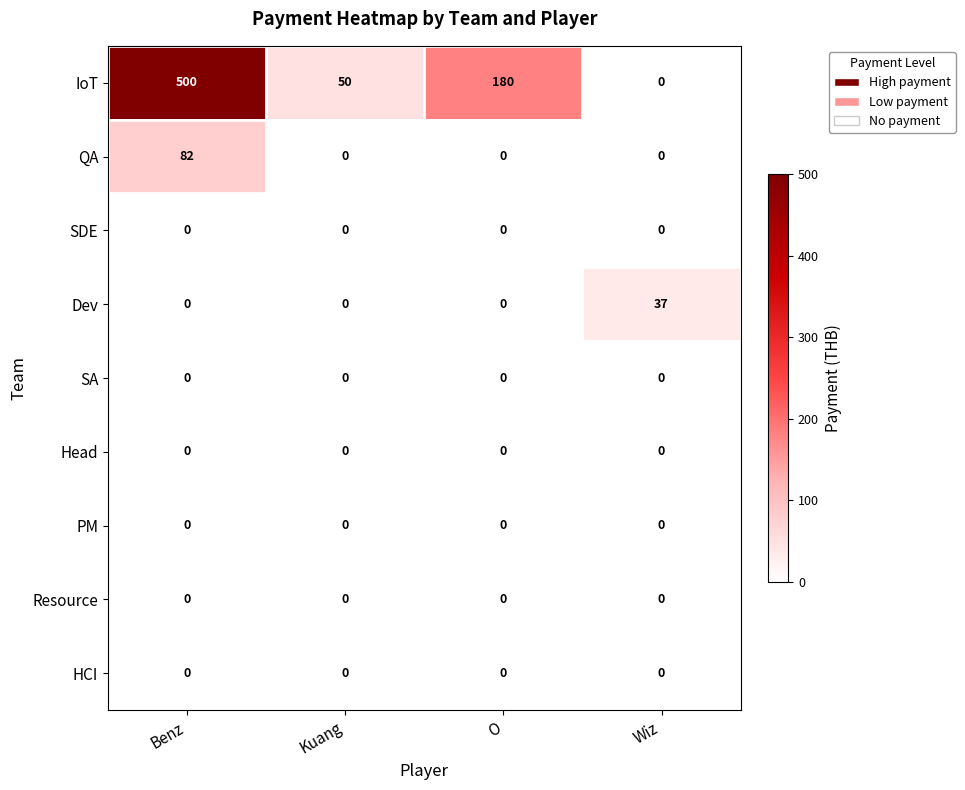

At how many categories does at least one series exceed 433?

1